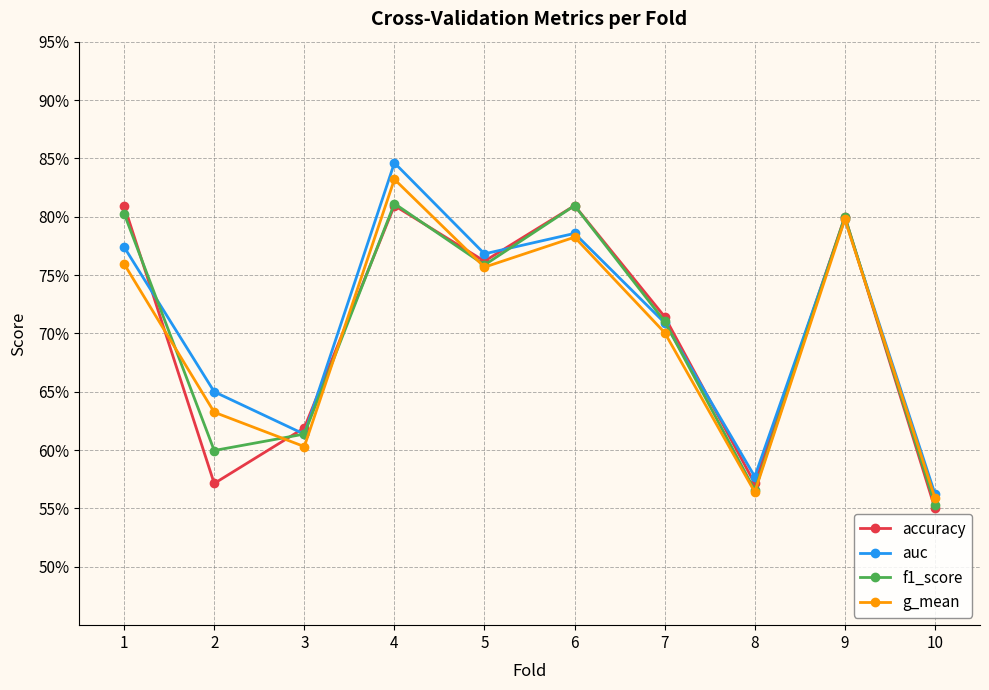

What is the difference between the g_mean values at 10 and 7?

0.1